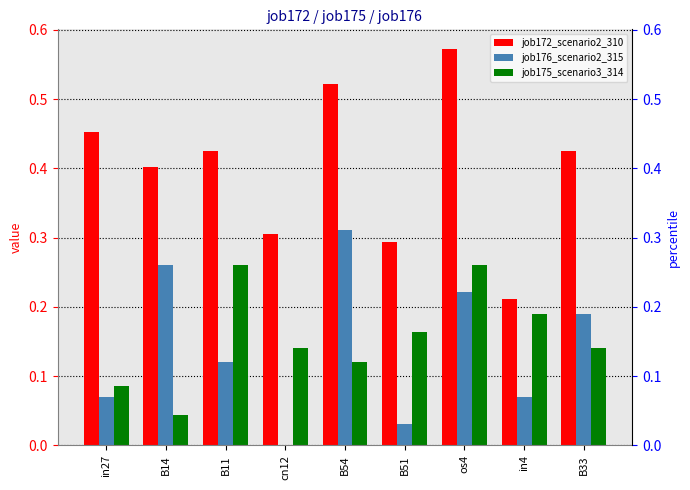

What is the average value of the job175_scenario3_314 series?

0.2